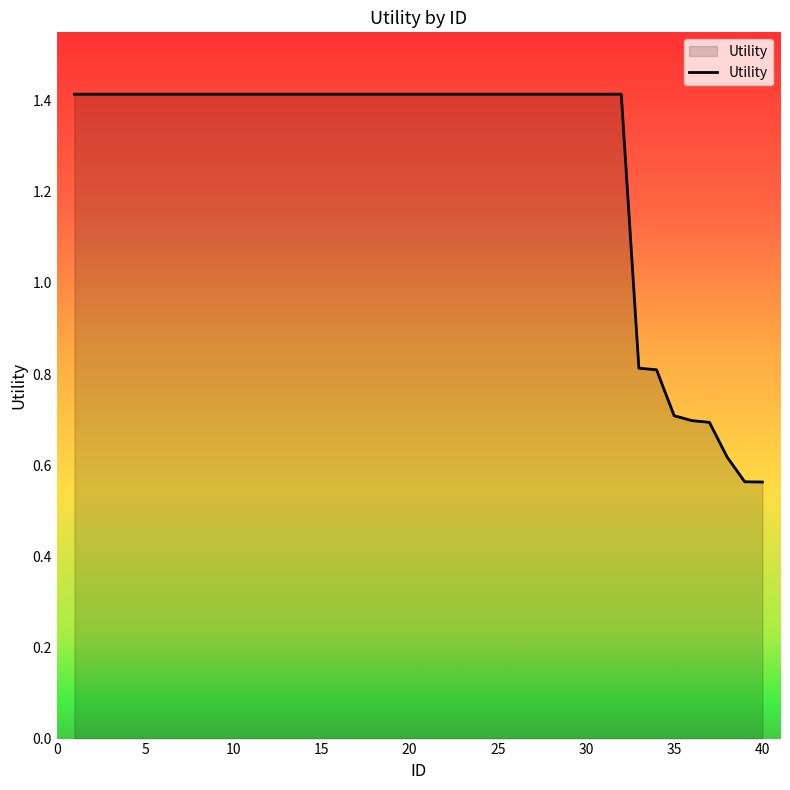

What is the greatest value displayed?

1.4